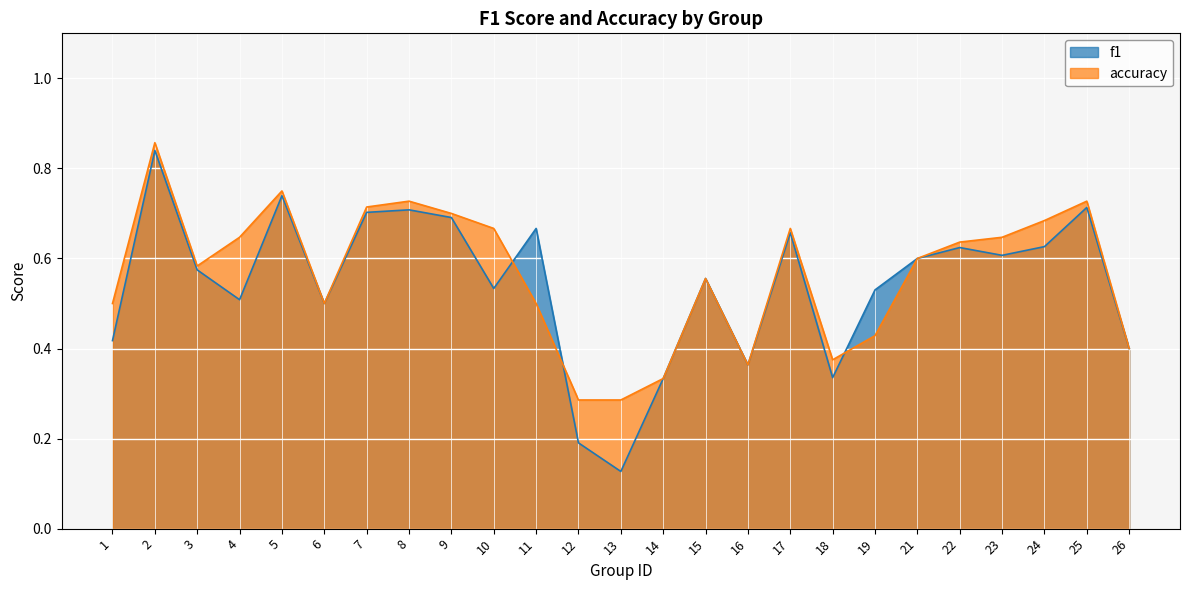

Which series ends up on top after the final intersection of accuracy and f1?

f1